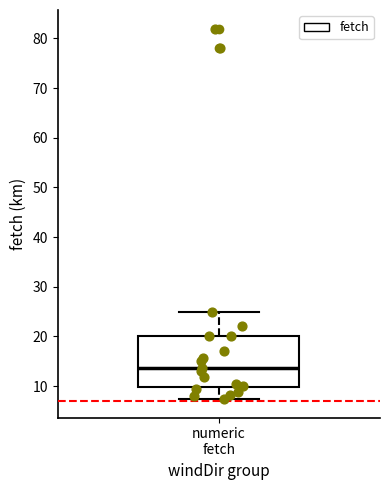

Read this box plot against the y-axis: the position of the median line, the range covered by the box, and the ends of both whiskers. The values are not printed on the chart, so give them approximately, as read against the axis.

median 14, box 10 to 20, whiskers 7 to 25